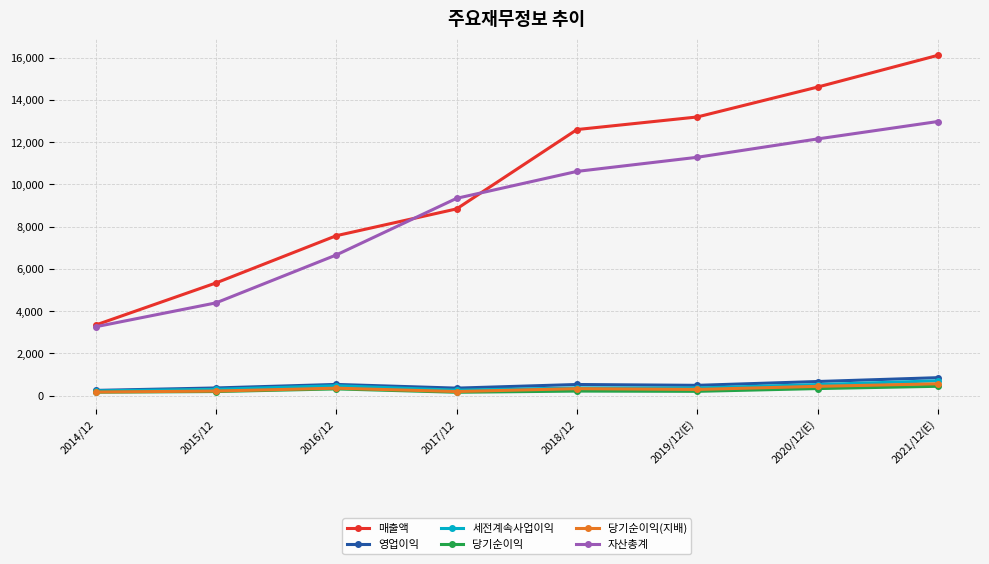

How many values in the 영업이익 series are below 523?

4